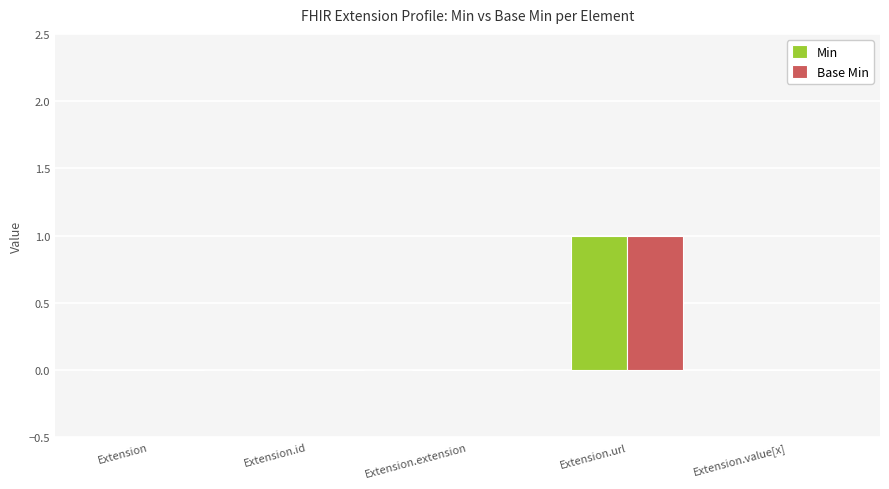

How many Base Min values are between 0 and 1?

5